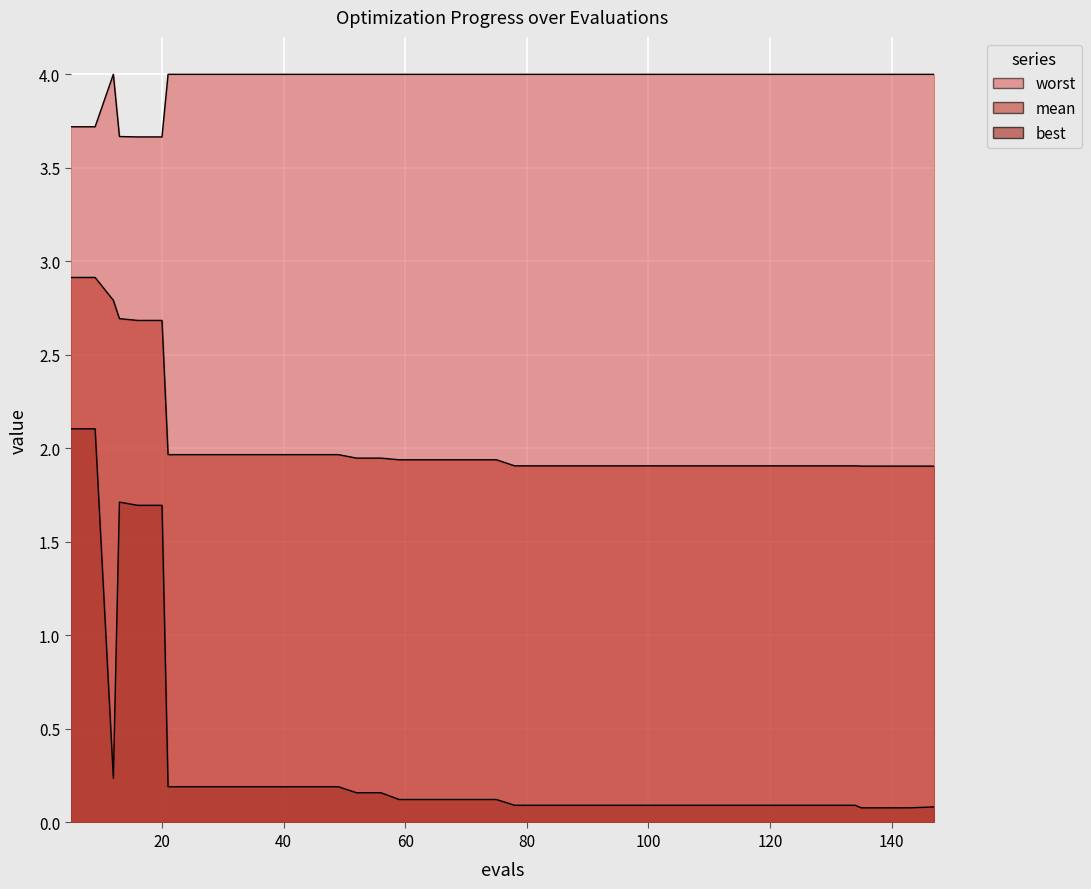

What is the average value of the best series?

0.3